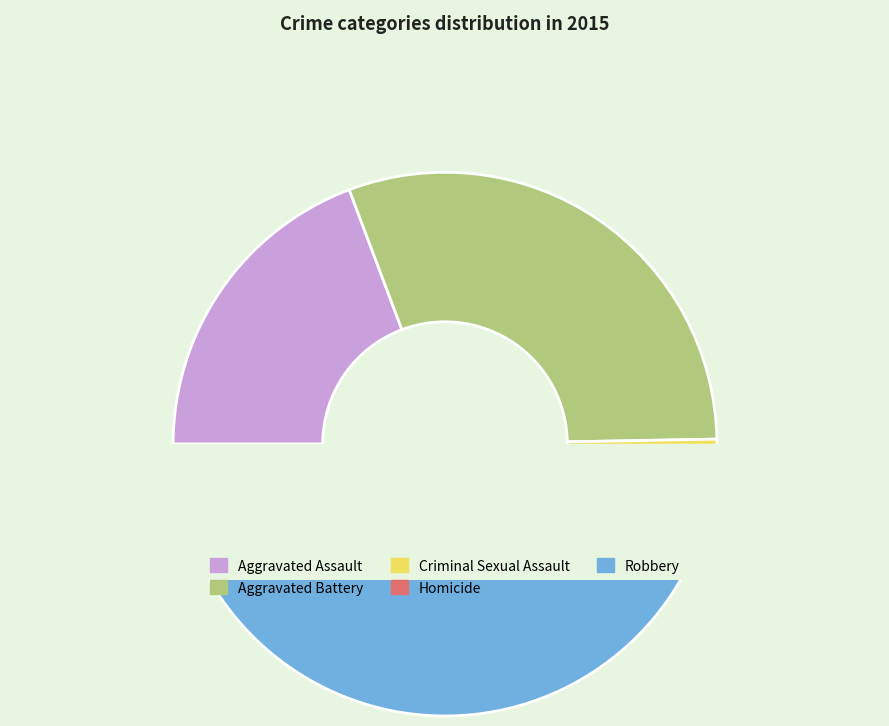

To the nearest percent, what portion does Homicide represent?

2%